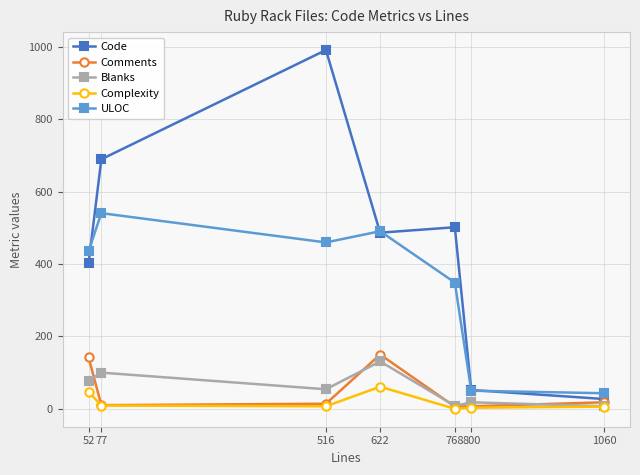

What is the average value of the ULOC series?

339